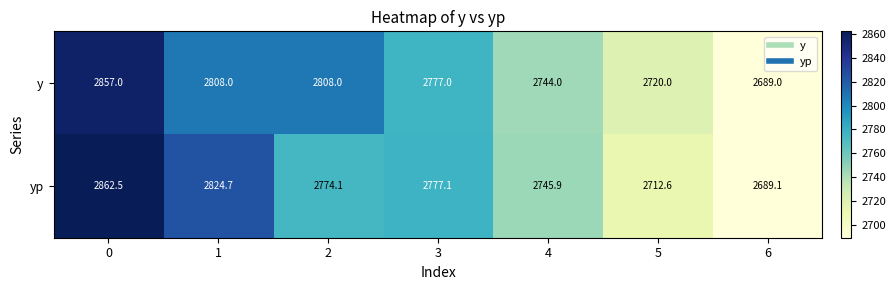

Rank the series by their maximum value, from highest to lowest.

yp, y